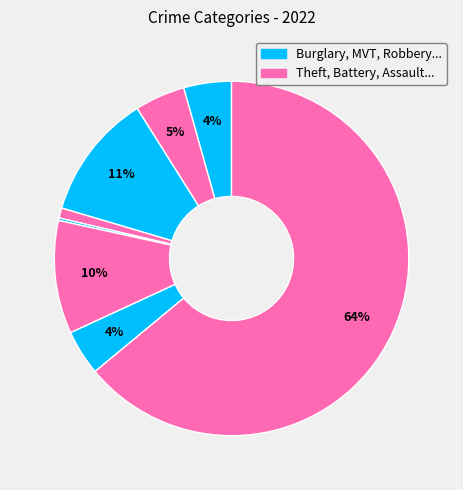

Count the number of slices in the pie.

9